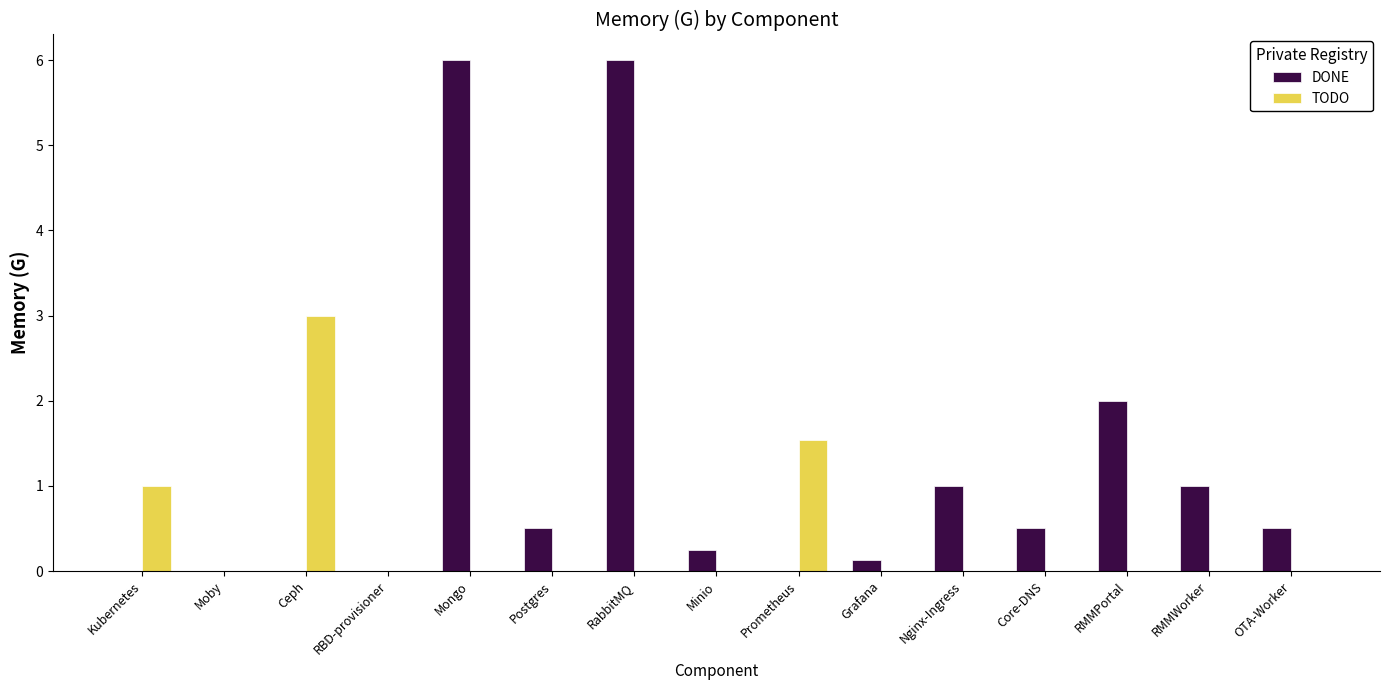

Which series has the largest total across all categories?

DONE